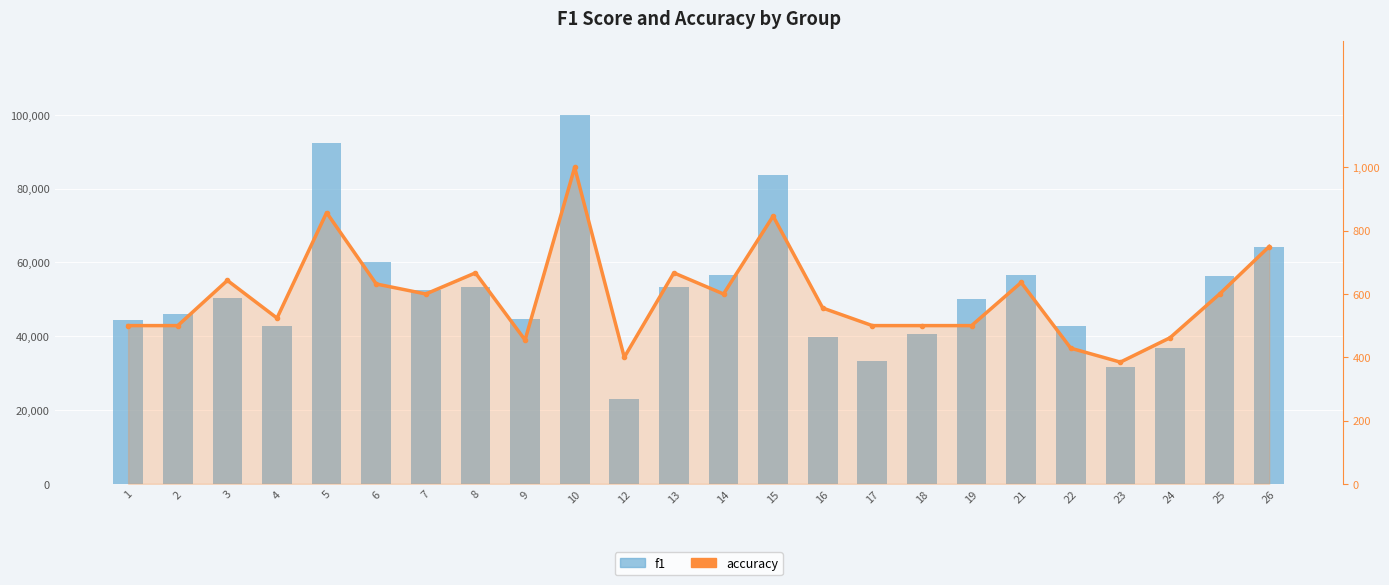

What is the greatest value displayed?

100000.0